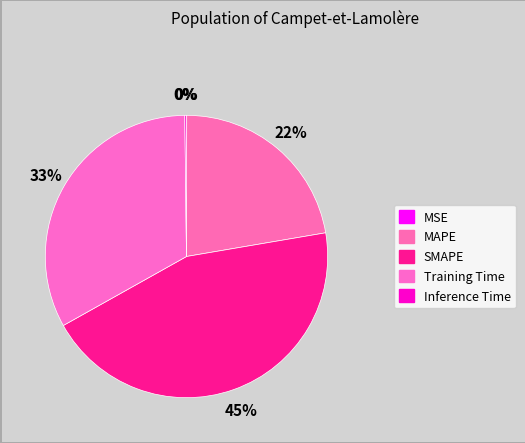

Which category has the biggest portion of the pie?

SMAPE